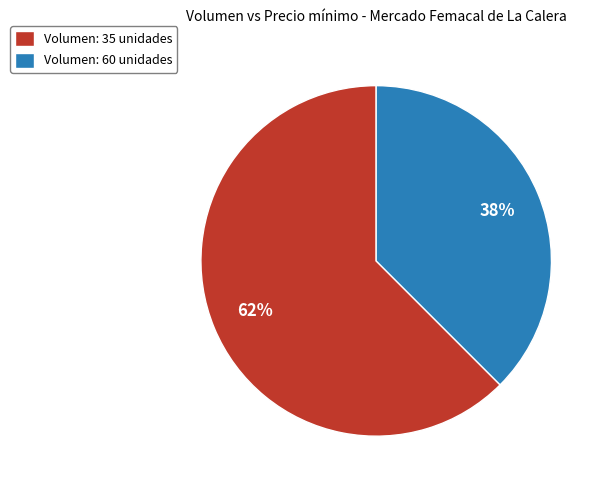

What is the smallest slice in the pie chart?

Volumen: 60 unidades